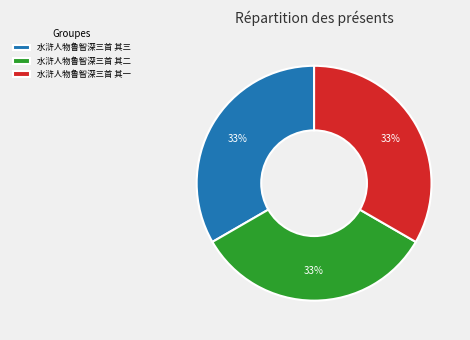

Combined, do 水浒人物鲁智深三首 其二 and 水浒人物鲁智深三首 其一 account for over 50%?

Yes